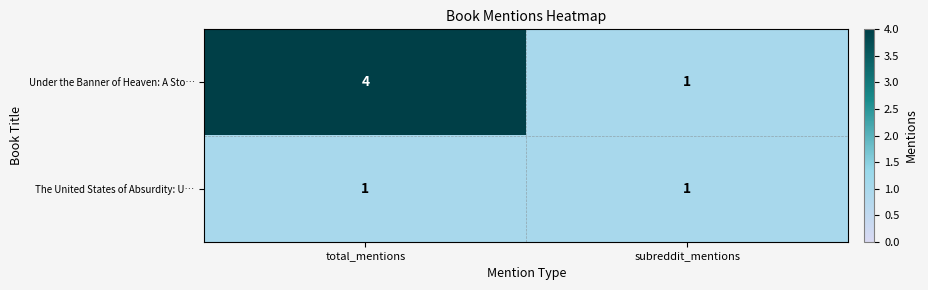

Which series has the widest spread of values?

Under the Banner of Heaven: A Sto…